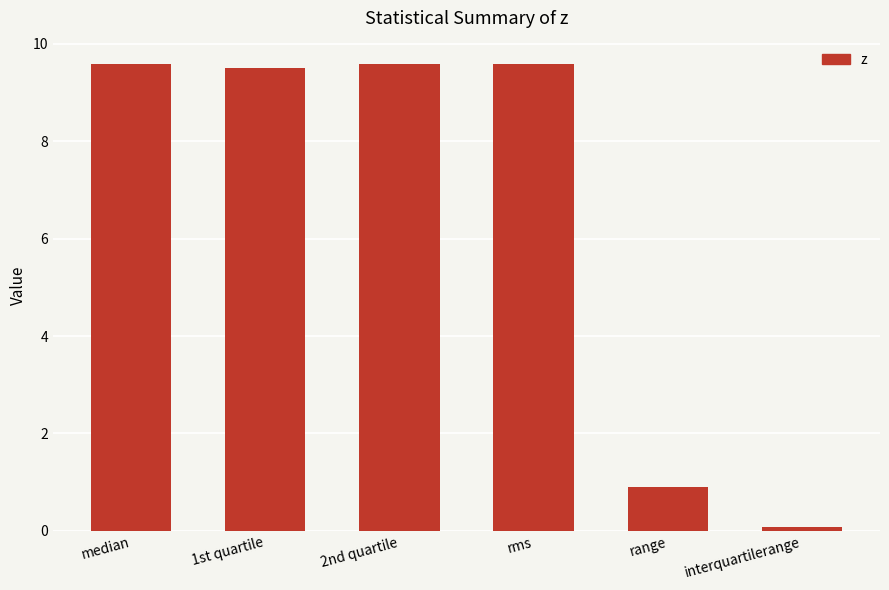

Approximately how many times larger is the value at 1st quartile compared to rms?

1.0